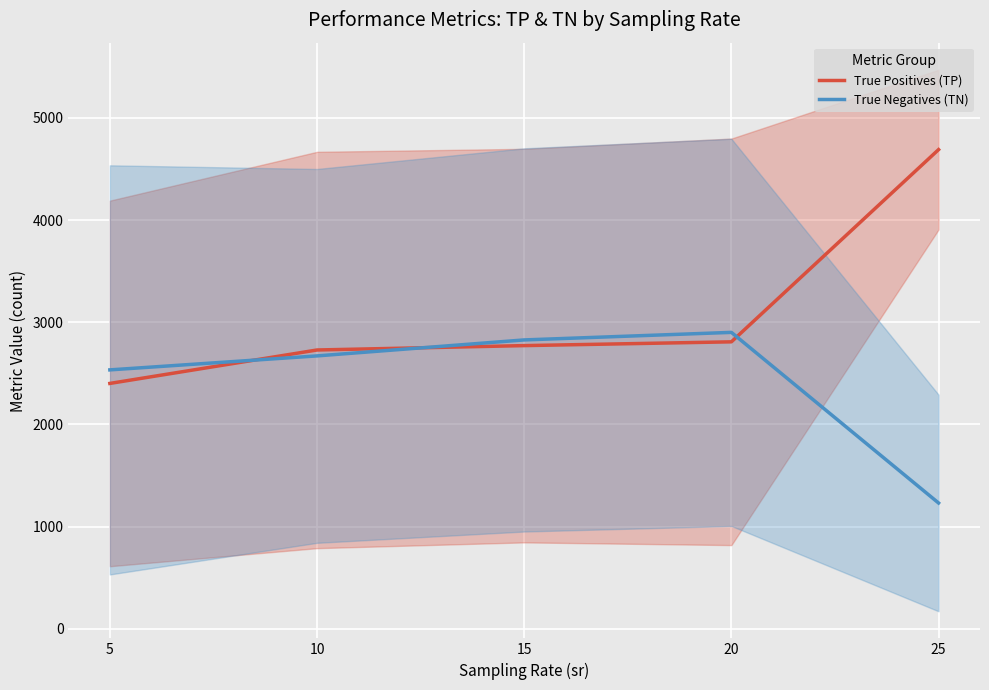

Where does the True Negatives (TN) series first go above 2670?

10